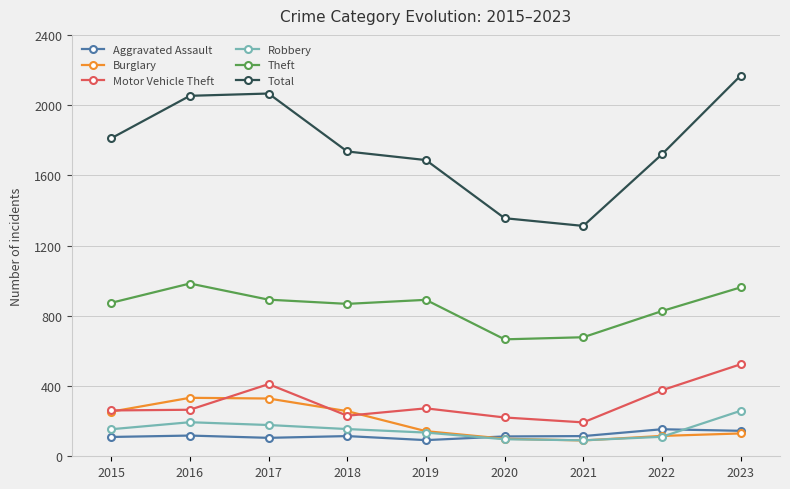

True or false: Theft and Aggravated Assault cross at least once.

False